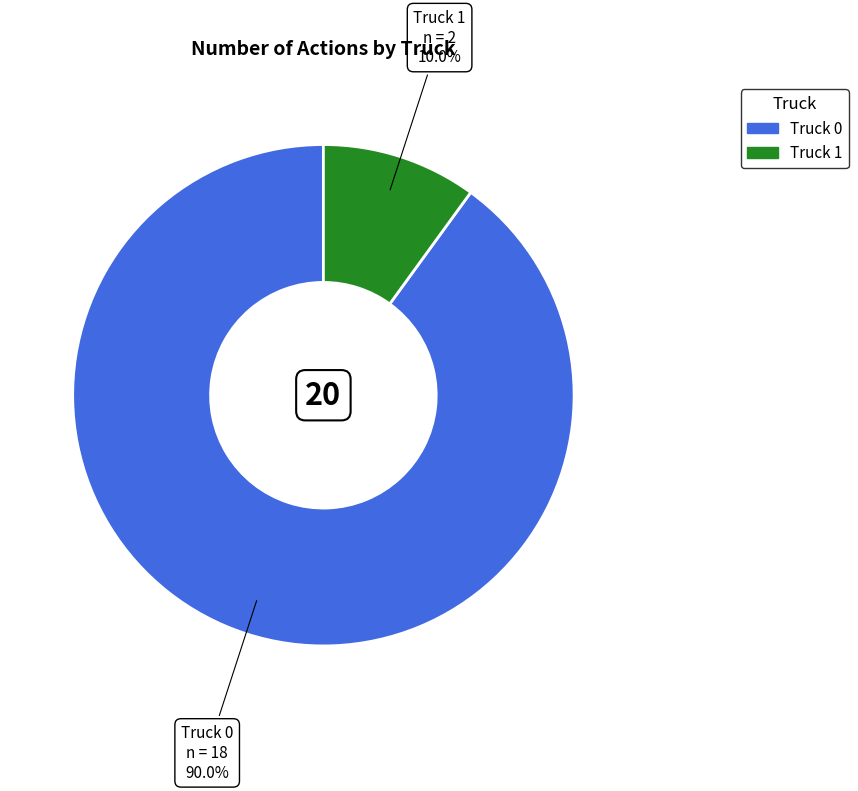

Combined, do Truck 0 and Truck 1 account for over 50%?

Yes